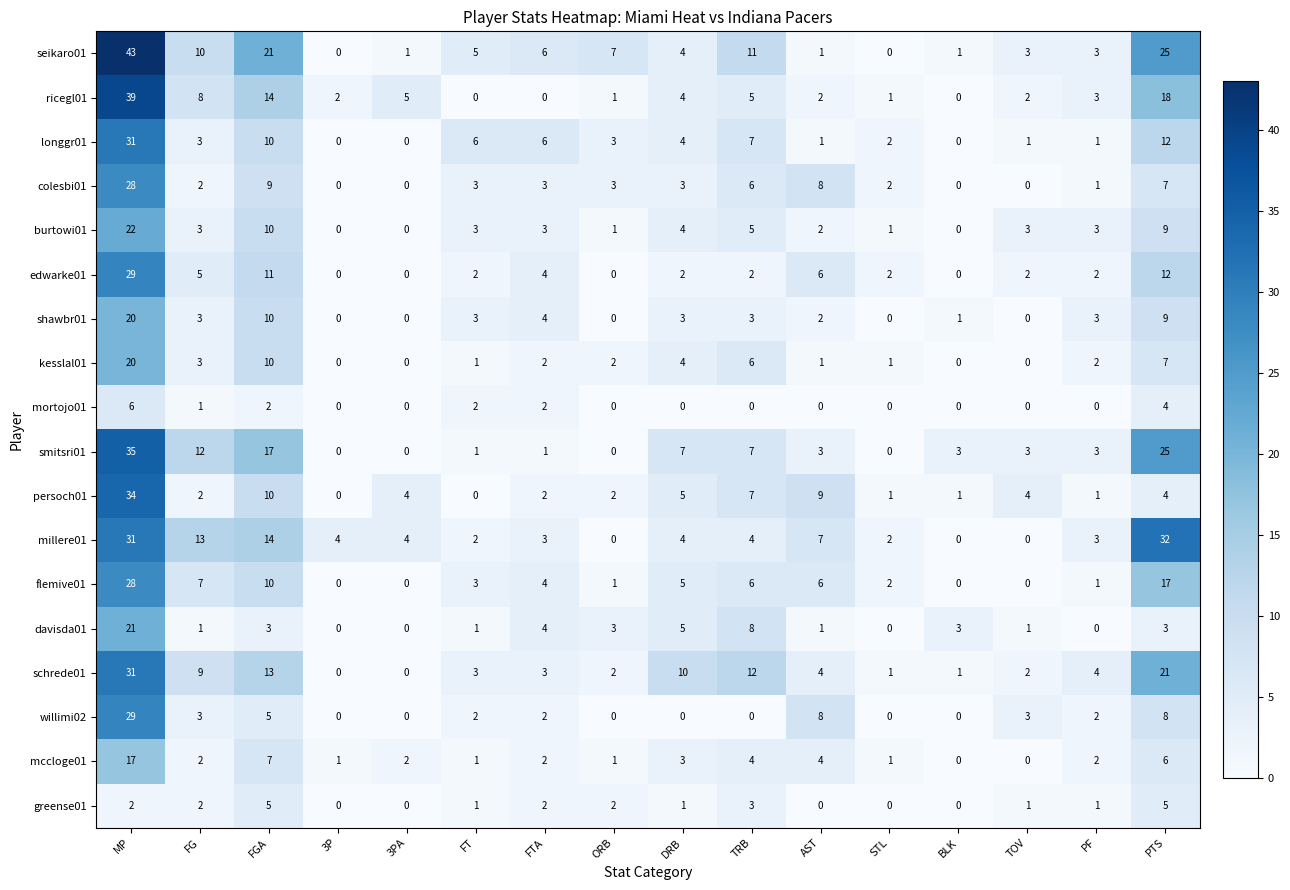

What is the approximate value of edwarke01 at MP?

29